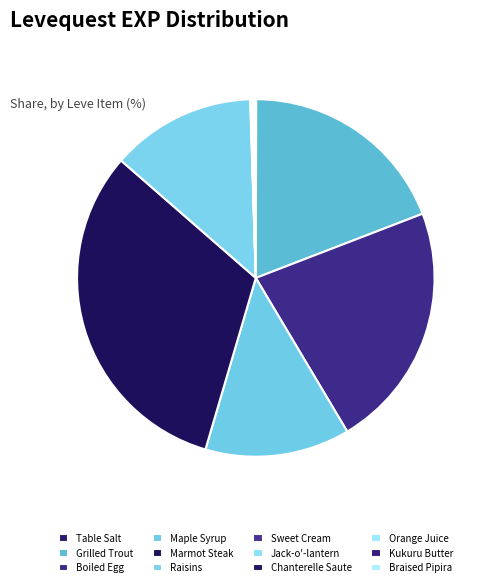

True or false: Braised Pipira accounts for 6% of the total.

False